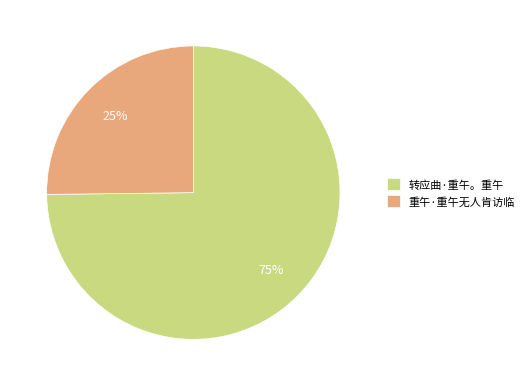

What is the smallest slice in the pie chart?

重午·重午无人肯访临